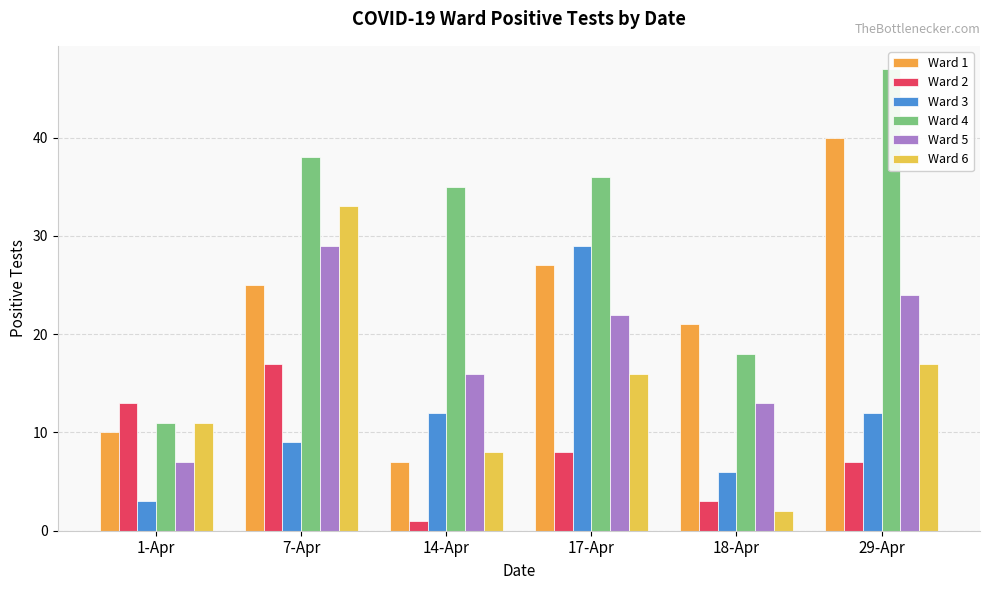

What is the label of the 1st bar from the left?

1-Apr